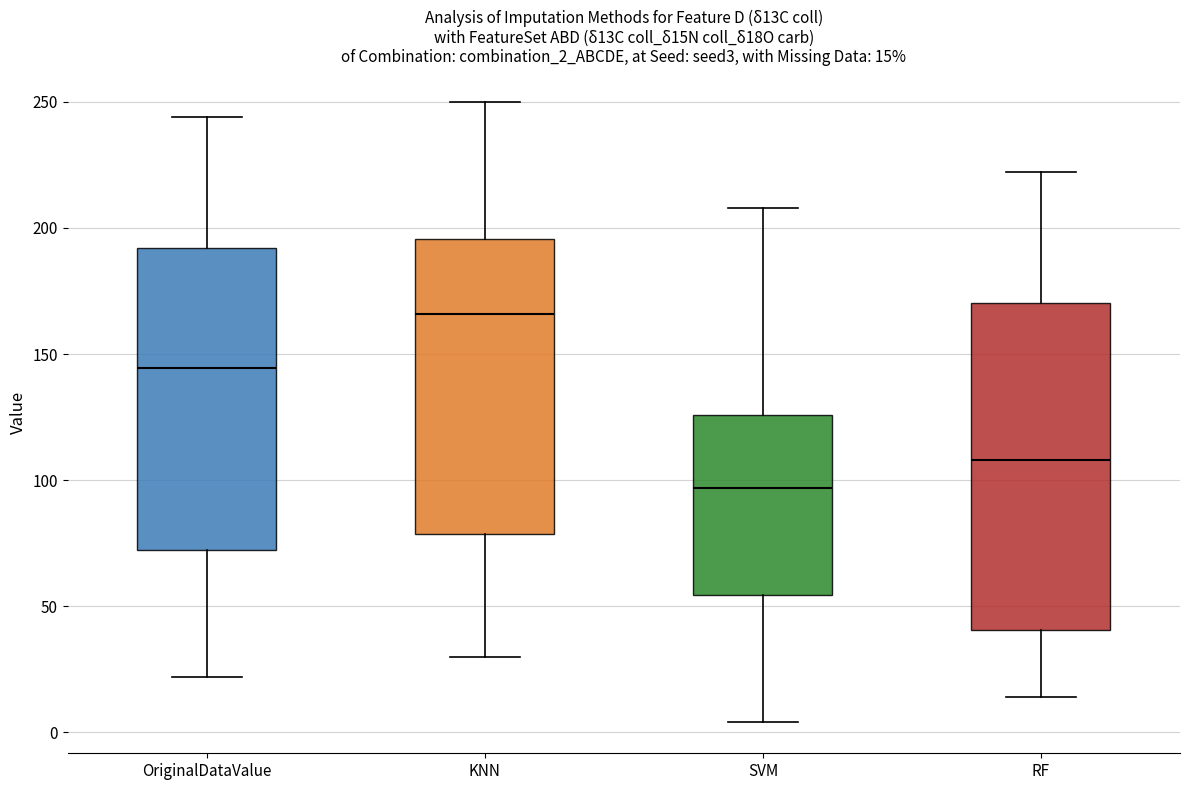

Which box has the highest median line?

KNN